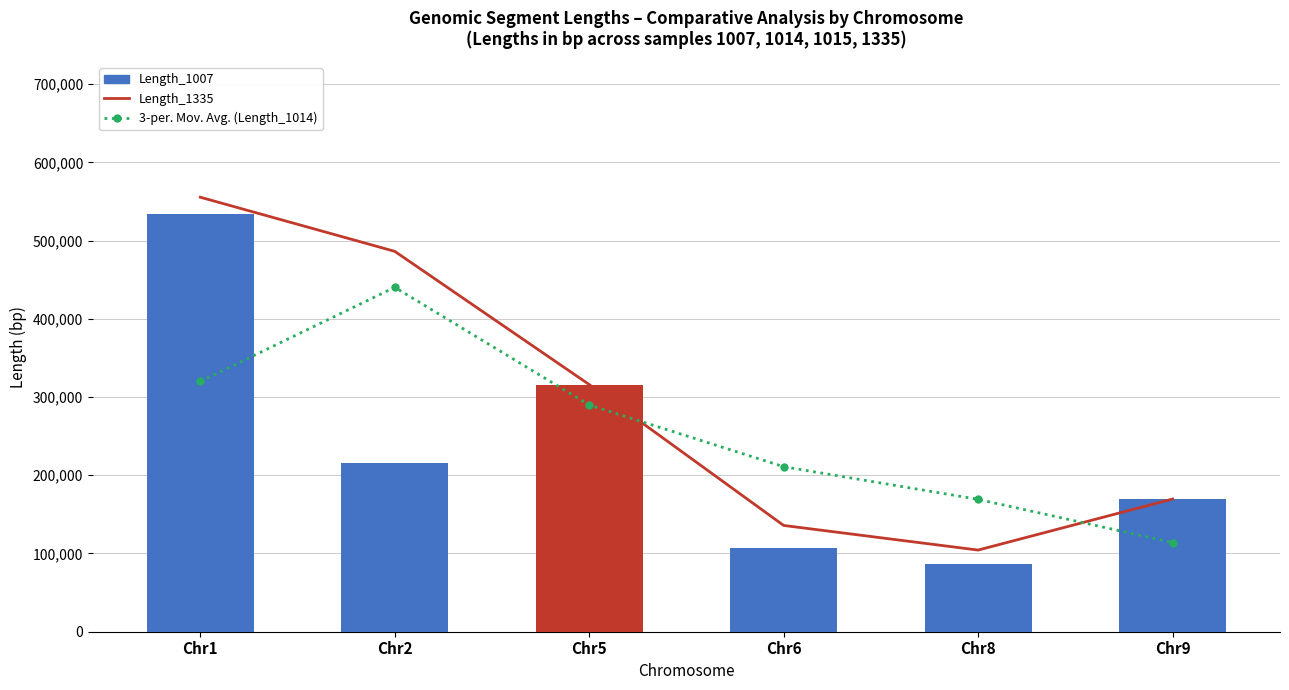

What is the difference between the highest and lowest values at Chr2?

271027.0